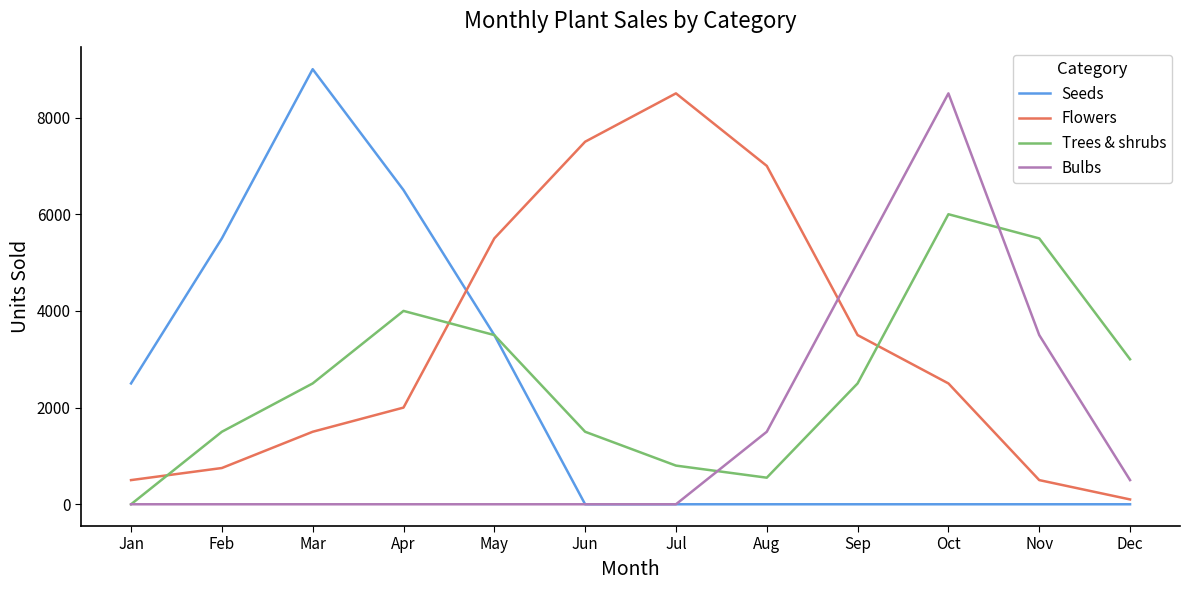

What is the maximum value for Flowers?

8500